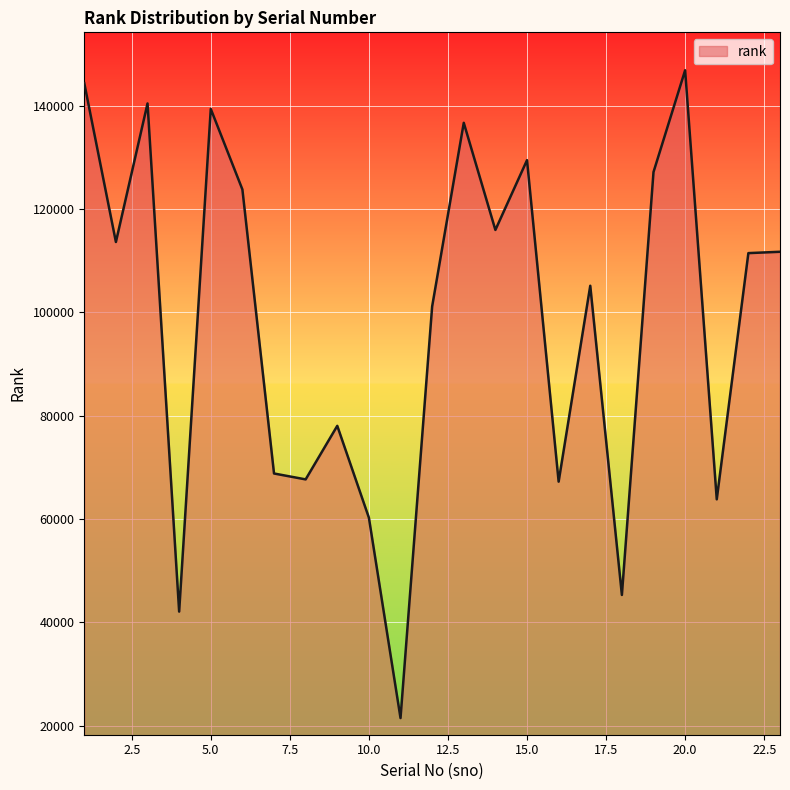

How many values are below 111454?

11